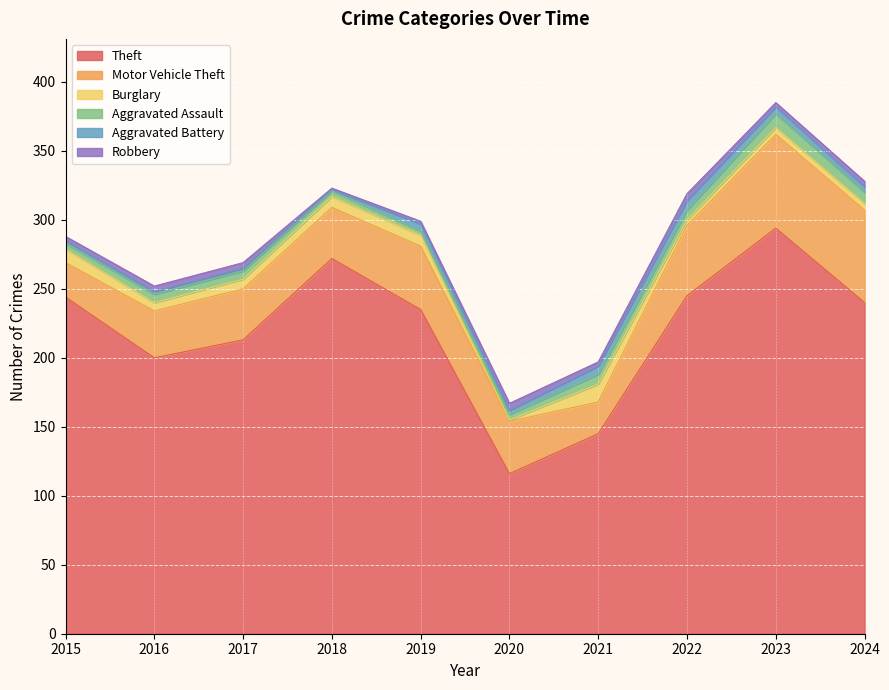

What is the value of the Burglary point at the 2nd from the left?

6